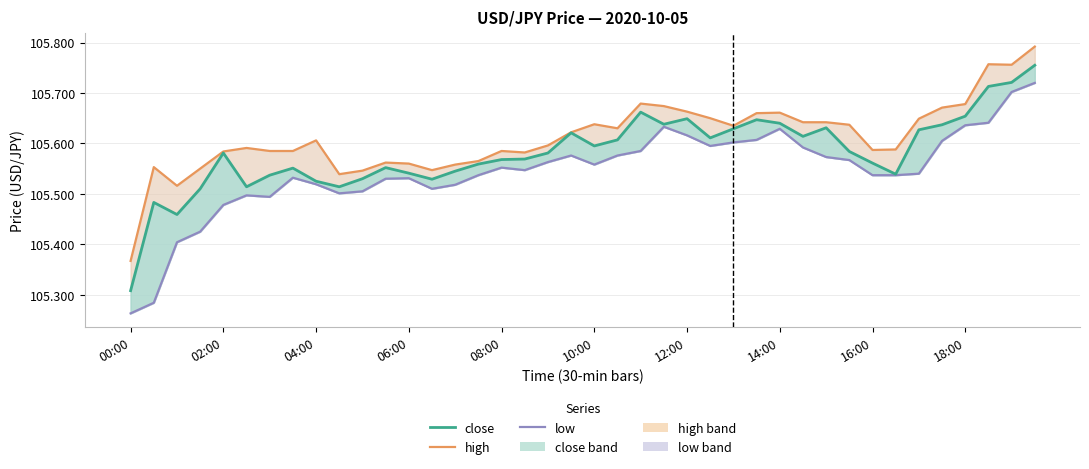

True or false: high has more than 0 points higher than both neighbors.

True